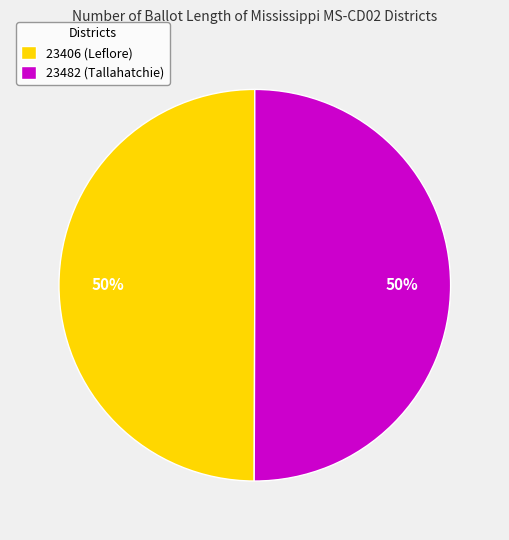

To the nearest percent, what is the combined percentage of 23482 (Tallahatchie) and 23406 (Leflore)?

100%